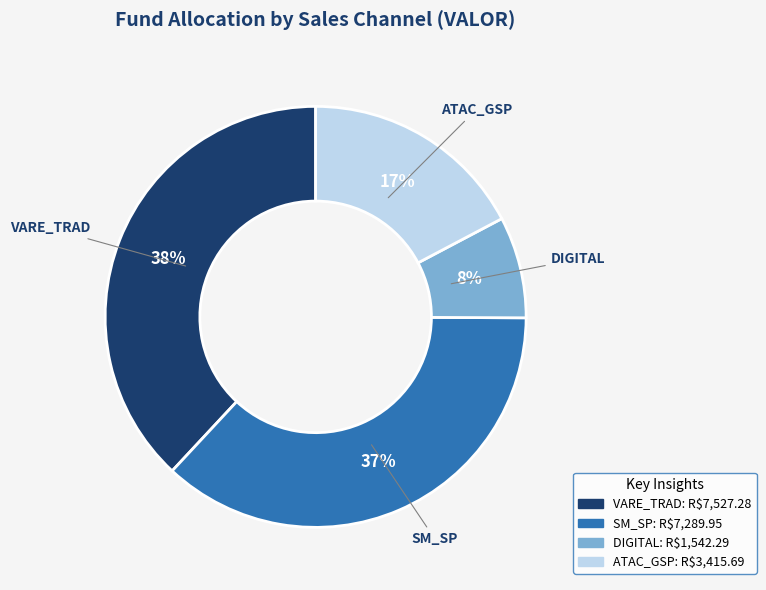

Which category has the smallest portion of the pie?

DIGITAL